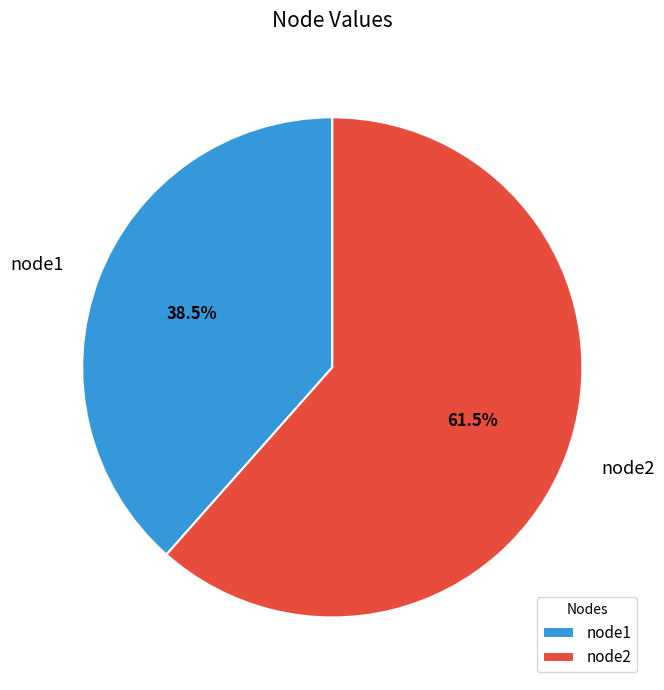

The node2 slice represents 50% of the pie. True or false?

False